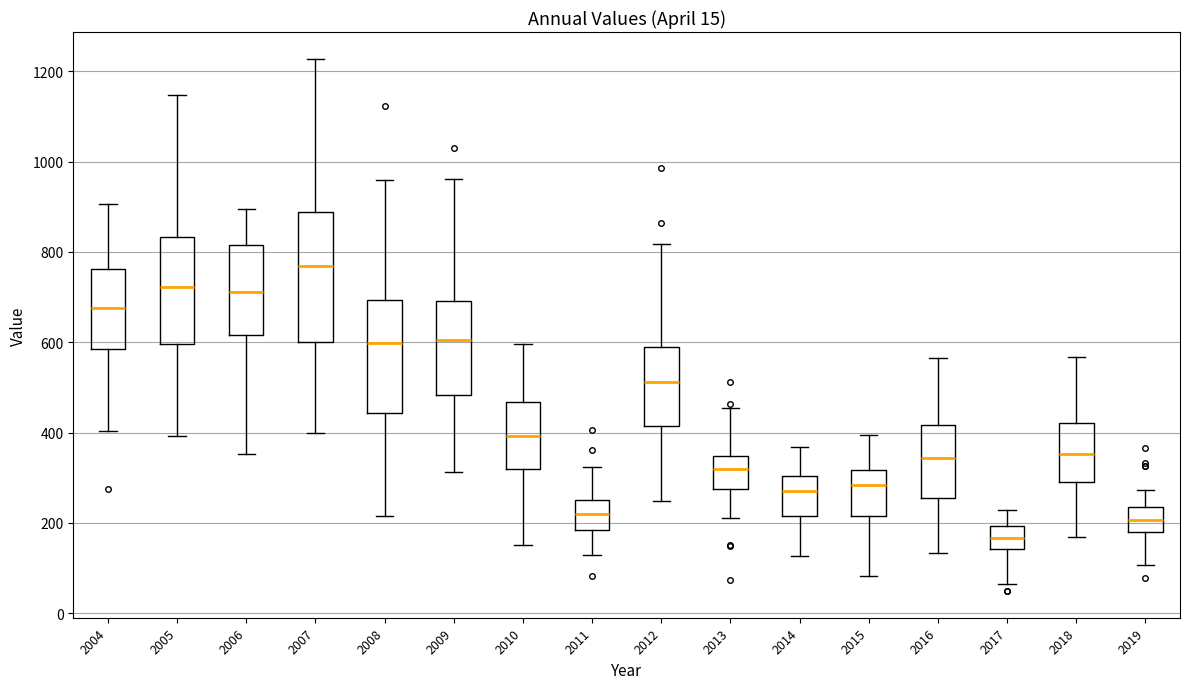

Reading left to right, read every box against the y-axis: the position of its median line, the range the box covers, and the ends of its whiskers. The values are not printed on the chart, so give them approximately, as read against the axis.

2004: median 680, box 580 to 760, whiskers 400 to 900
2005: median 720, box 600 to 840, whiskers 400 to 1140
2006: median 720, box 620 to 820, whiskers 360 to 900
2007: median 760, box 600 to 880, whiskers 400 to 1220
2008: median 600, box 440 to 700, whiskers 220 to 960
2009: median 600, box 480 to 700, whiskers 320 to 960
2010: median 400, box 320 to 460, whiskers 160 to 600
2011: median 220, box 180 to 260, whiskers 120 to 320
2012: median 520, box 420 to 580, whiskers 240 to 820
2013: median 320, box 280 to 340, whiskers 200 to 460
2014: median 280, box 220 to 300, whiskers 120 to 360
2015: median 280, box 220 to 320, whiskers 80 to 400
2016: median 340, box 260 to 420, whiskers 140 to 560
2017: median 160, box 140 to 200, whiskers 60 to 220
2018: median 360, box 300 to 420, whiskers 160 to 560
2019: median 200, box 180 to 240, whiskers 100 to 280